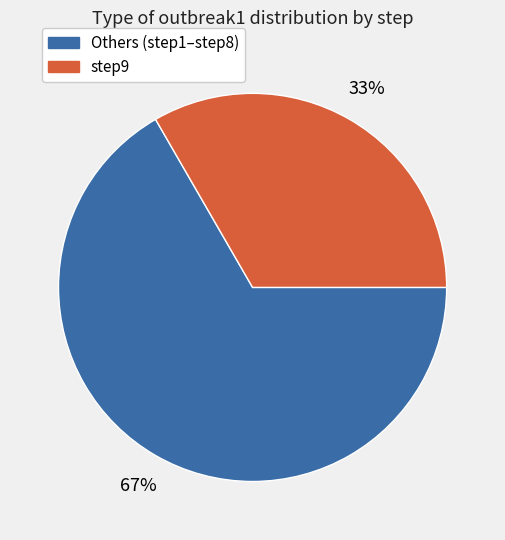

Is there any slice that represents more than half of the pie?

Yes